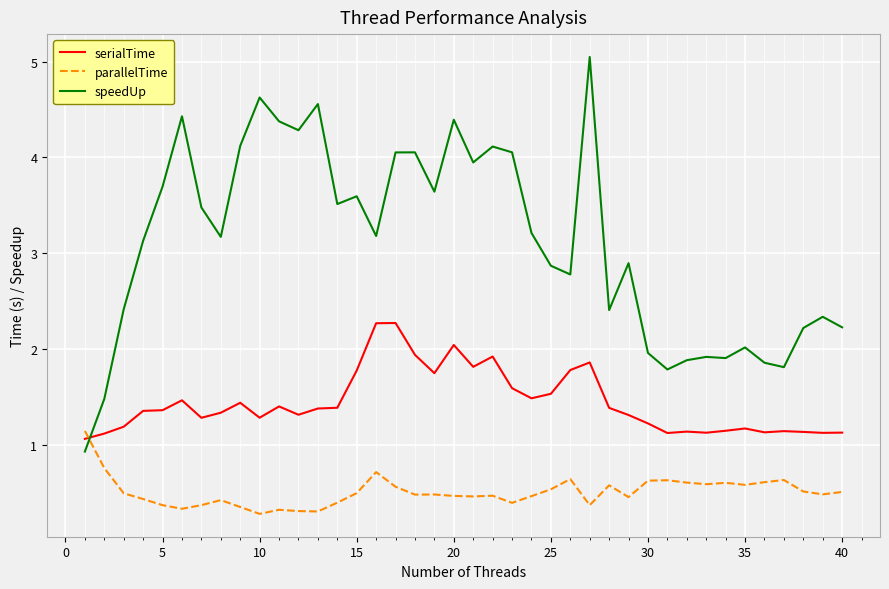

How many lines are shown in the chart?

3